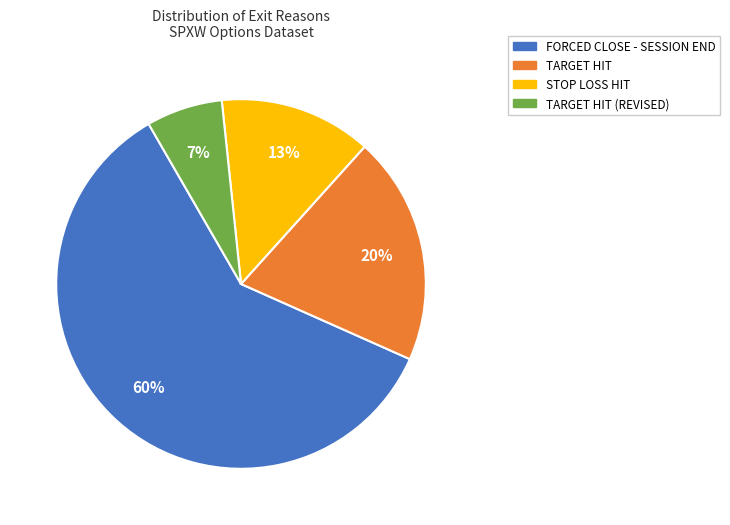

True or false: STOP LOSS HIT accounts for 13% of the total.

True